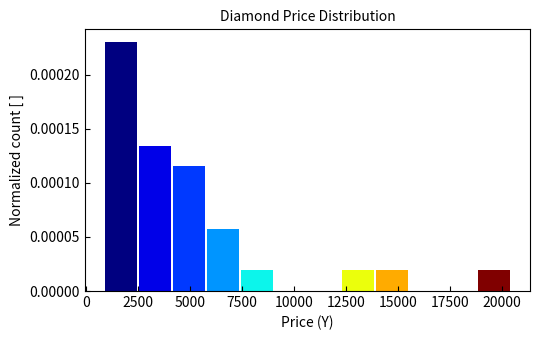

Around what value on the x-axis is the tallest bar? Give the approximate position of its centre, as read against the axis.

1500